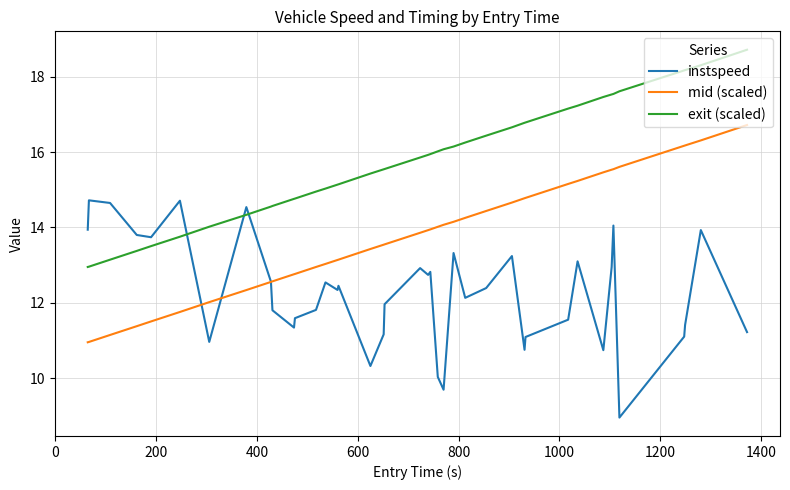

True or false: exit (scaled) and mid (scaled) cross at least once.

False